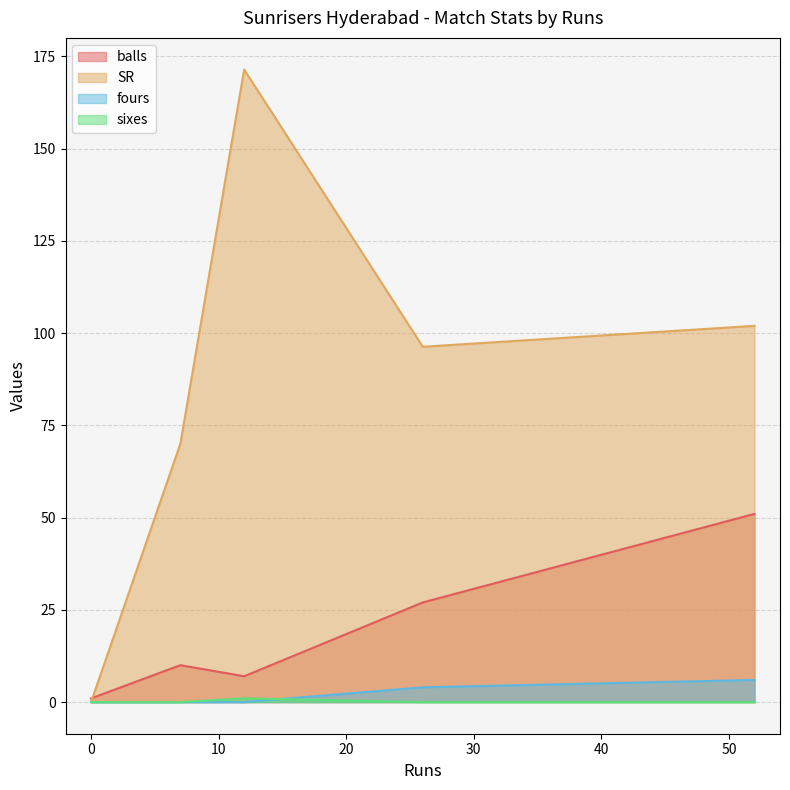

What are all the series names shown in the legend?

balls, SR, fours, sixes